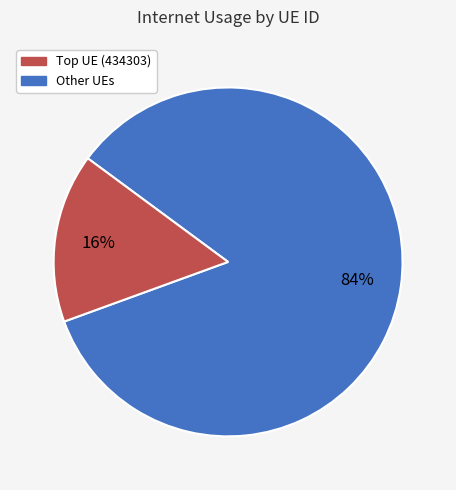

To the nearest percent, what is the average slice percentage?

50%